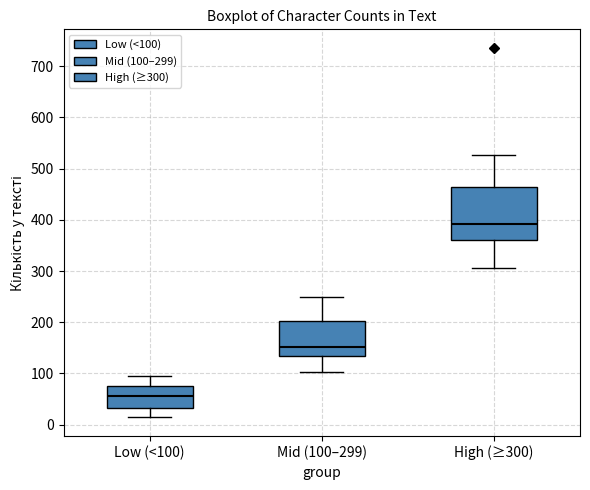

Which box is the tallest, from its lower edge to its upper edge?

High (≥300)